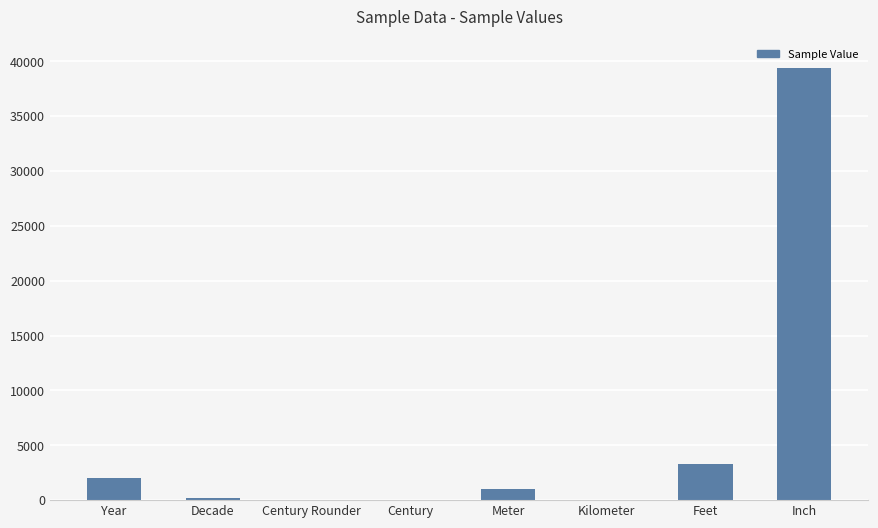

Which category has the highest value across all series?

Inch